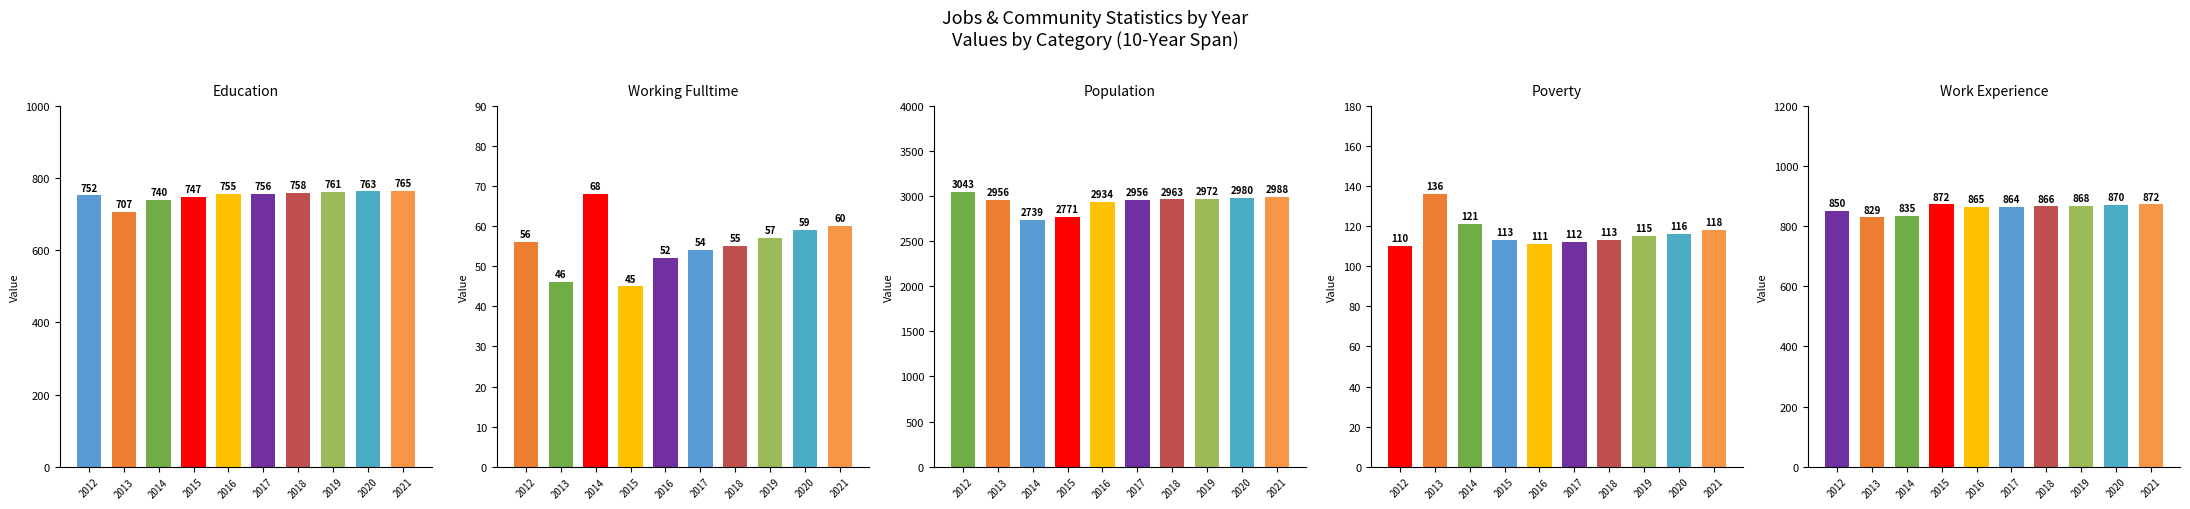

At which label is Work Experience closest to 850?

2012